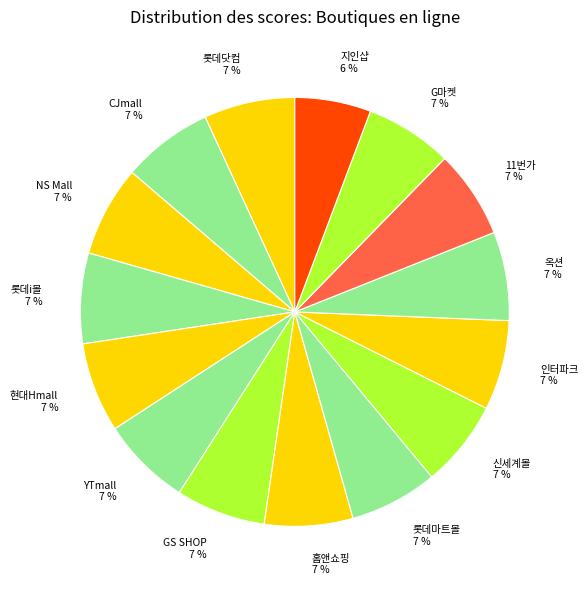

Approximately how many times larger is the value at 롯데i몰 compared to 지인샵?

1.2